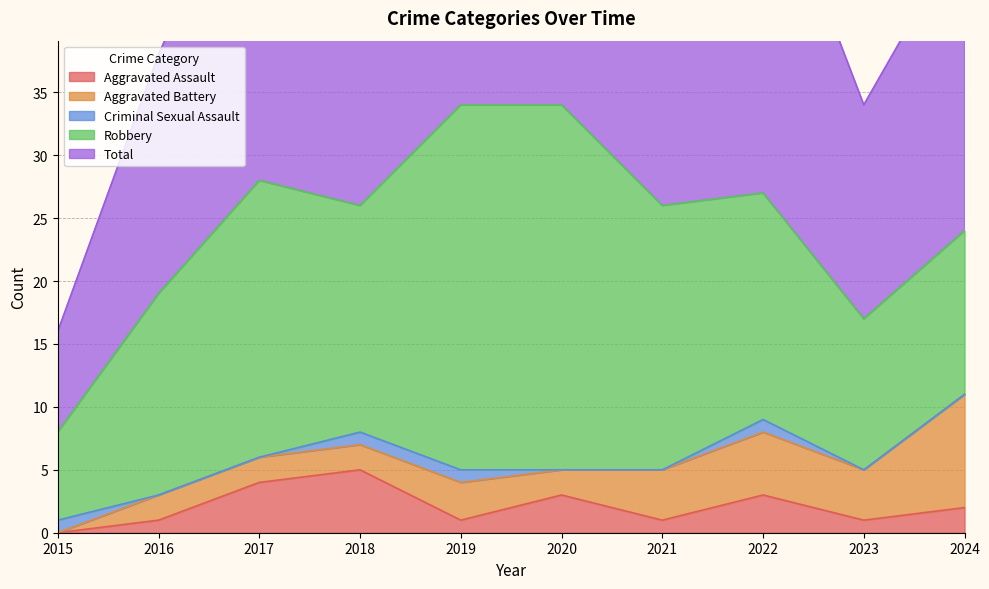

Reading left to right, transcribe all the data shown in this chart.

Aggravated Assault: 0	1	4	5	1	3	1	3	1	2
Aggravated Battery: 0	2	2	2	3	2	4	5	4	9
Criminal Sexual Assault: 1	0	0	1	1	0	0	1	0	0
Robbery: 7	16	22	18	29	29	21	18	12	13
Total: 8	19	28	26	34	34	26	28	17	24